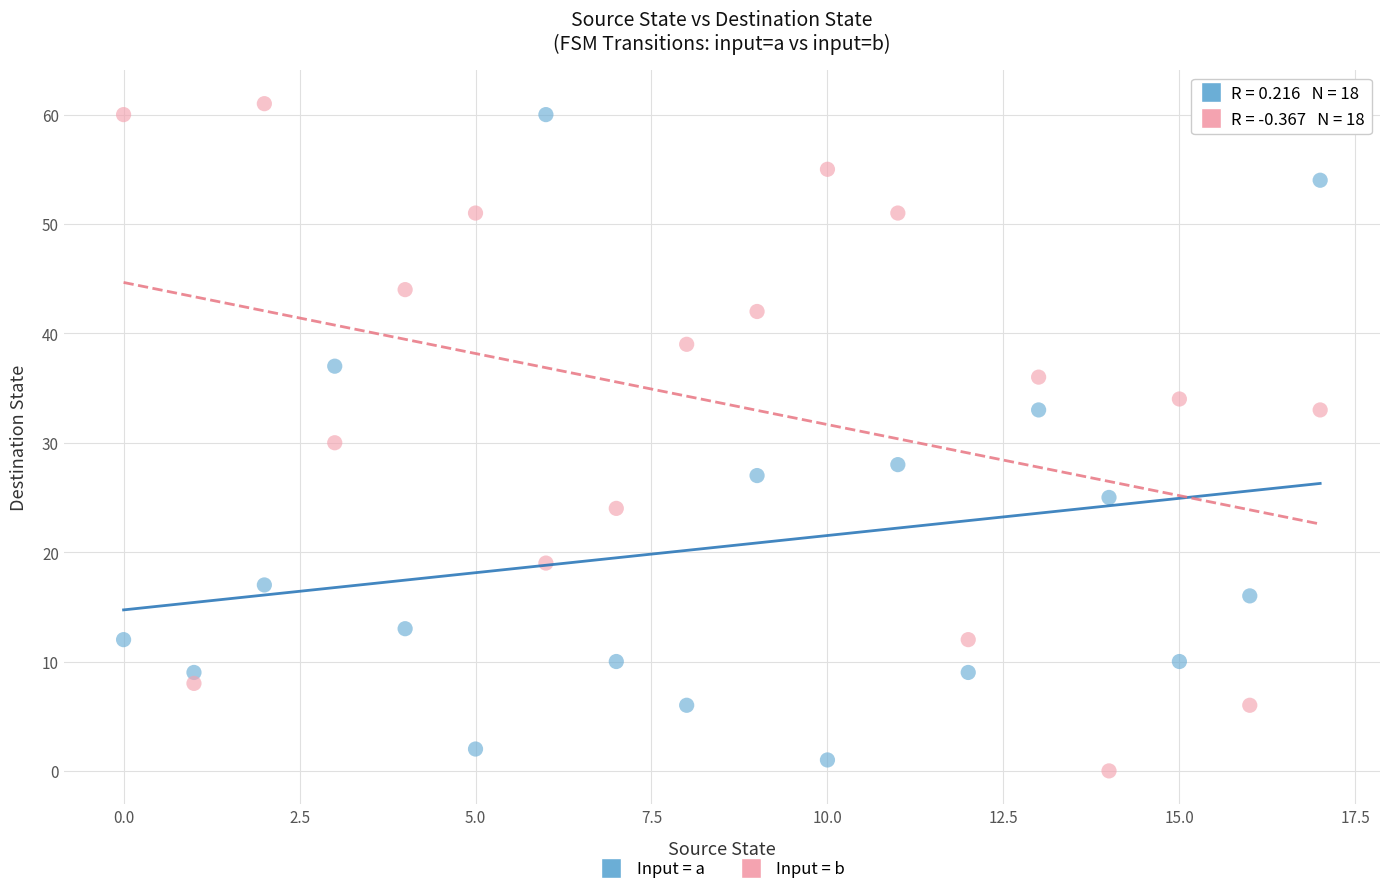

Across all data points, what is the range of Y values (max minus min)?

61